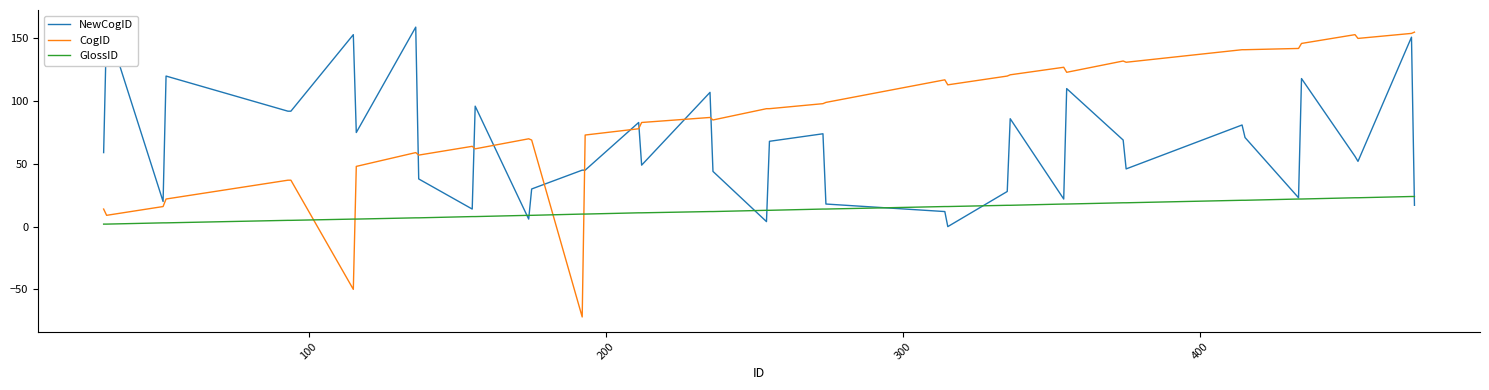

What is the greatest value displayed?

161